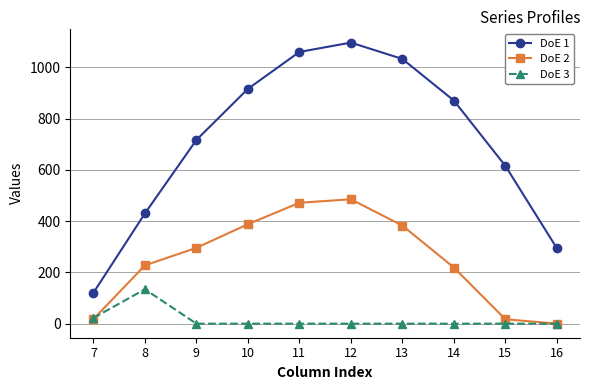

The value of DoE 1 at 16 is 294.5. True or false?

True